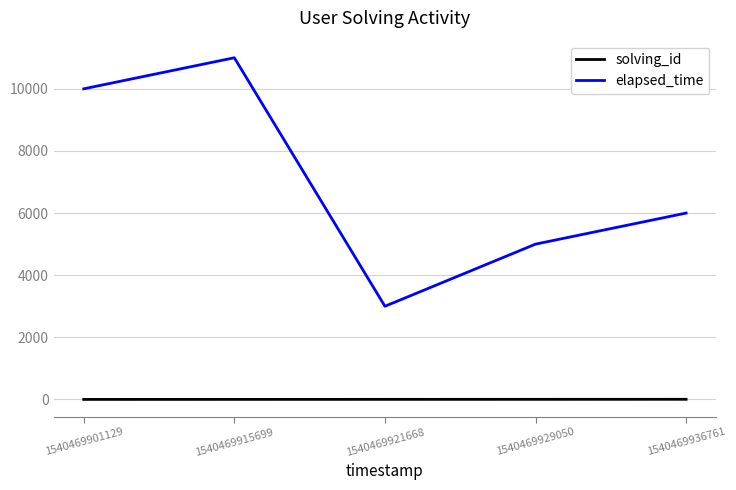

What is the total value across all series at 1540469901129?

10001